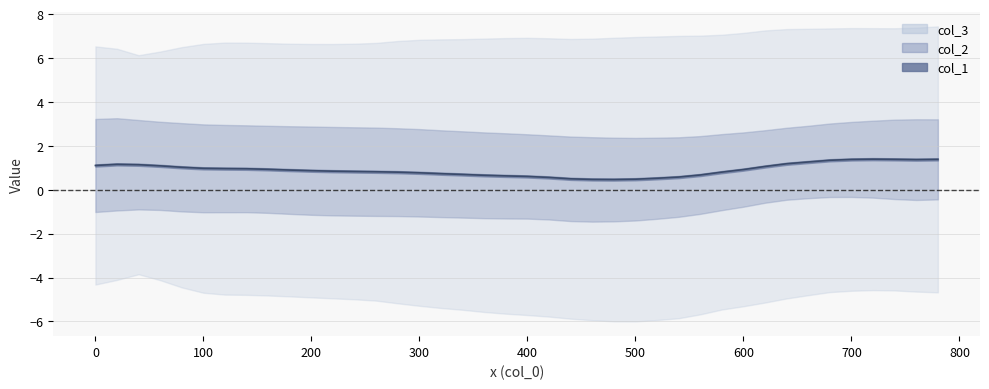

Reading left to right, list all the values displayed in this chart.

1.1	1.2	1.1	1.1	1.0	1.0	1.0	1.0	0.9	0.9	0.9	0.8	0.8	0.8	0.8	0.8	0.7	0.7	0.7	0.6	0.6	0.6	0.5	0.5	0.5	0.5	0.5	0.6	0.7	0.8	0.9	1.1	1.2	1.3	1.3	1.4	1.4	1.4	1.4	1.4